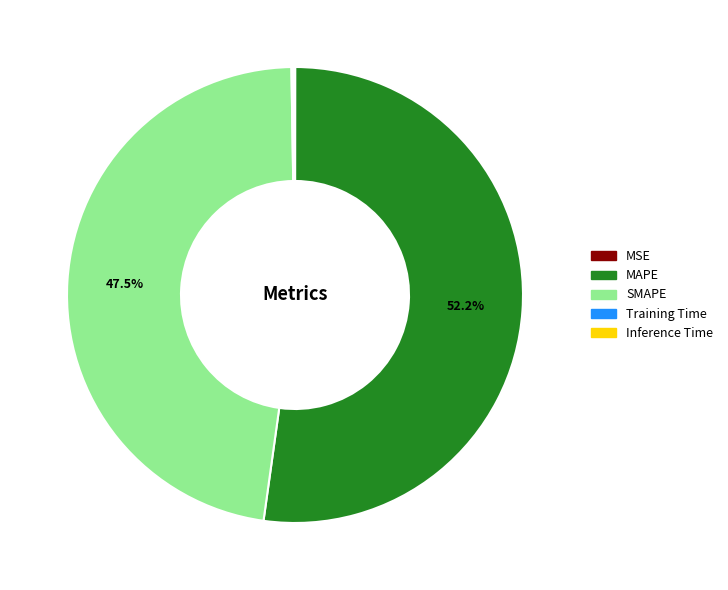

What is the majority slice?

MAPE